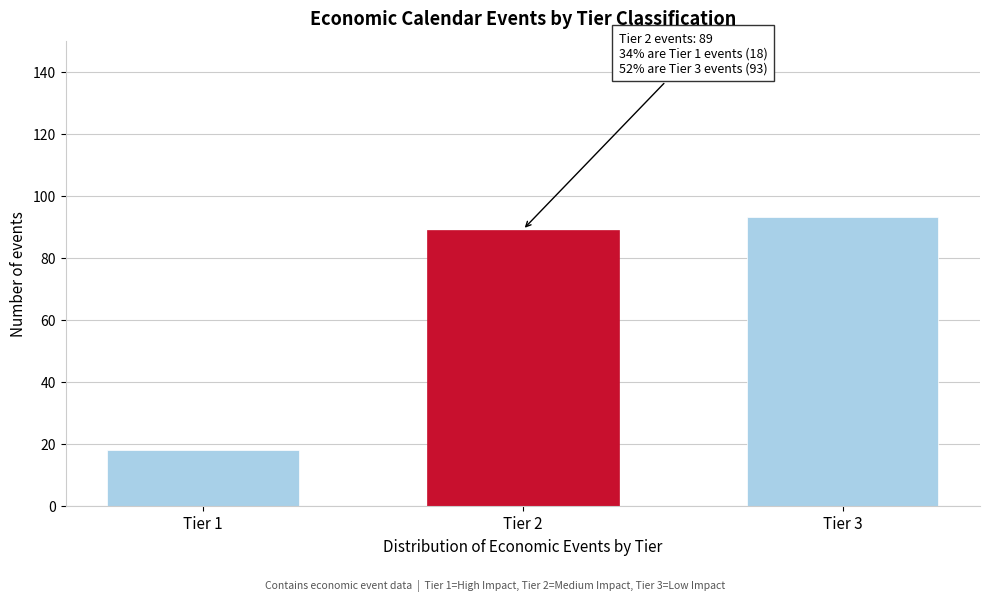

Reading right to left, transcribe all the data shown in this chart.

93	89	18